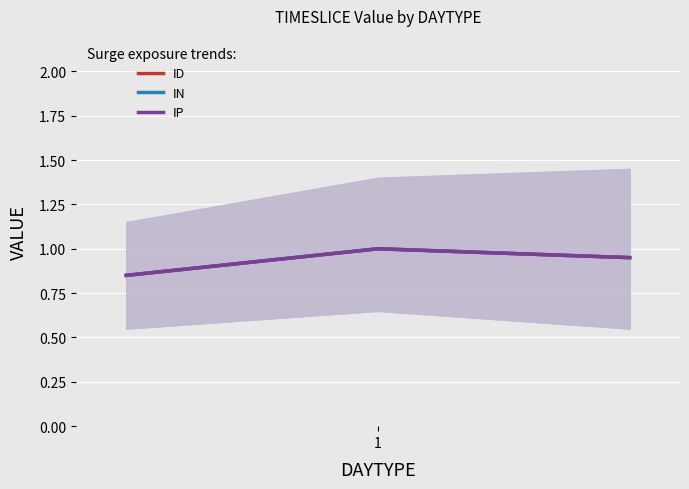

True or false: IP has a value of 0.8 at 1.

True